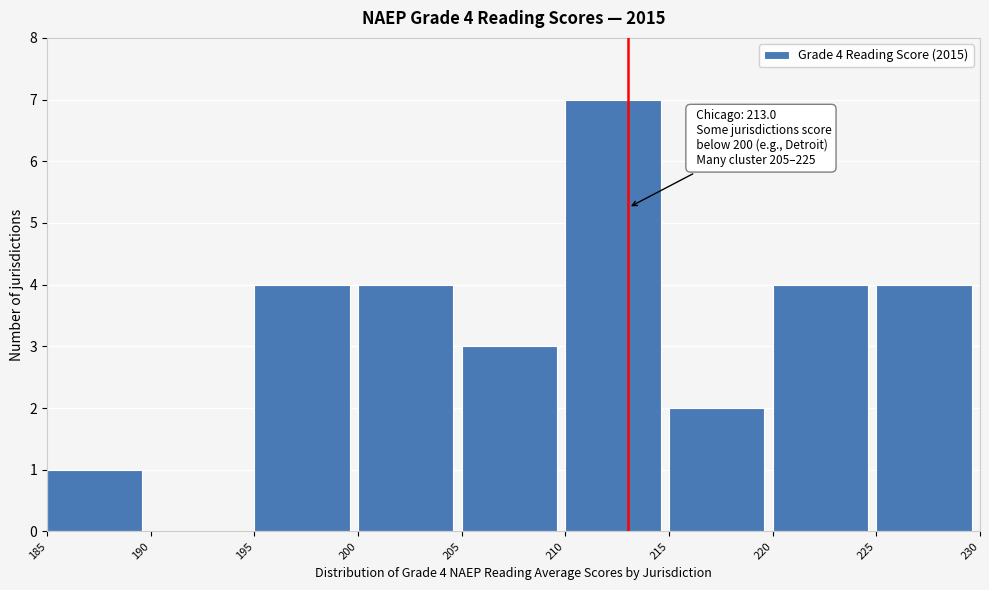

Which range on the x-axis has the tallest bar?

210 to 215